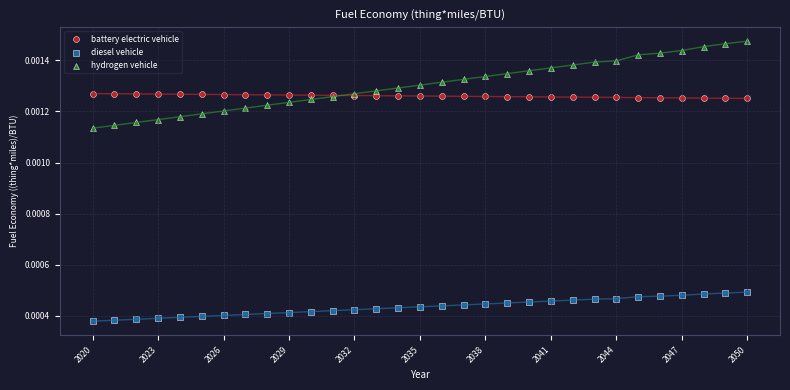

What are all the series names shown in the legend?

battery electric vehicle, diesel vehicle, hydrogen vehicle